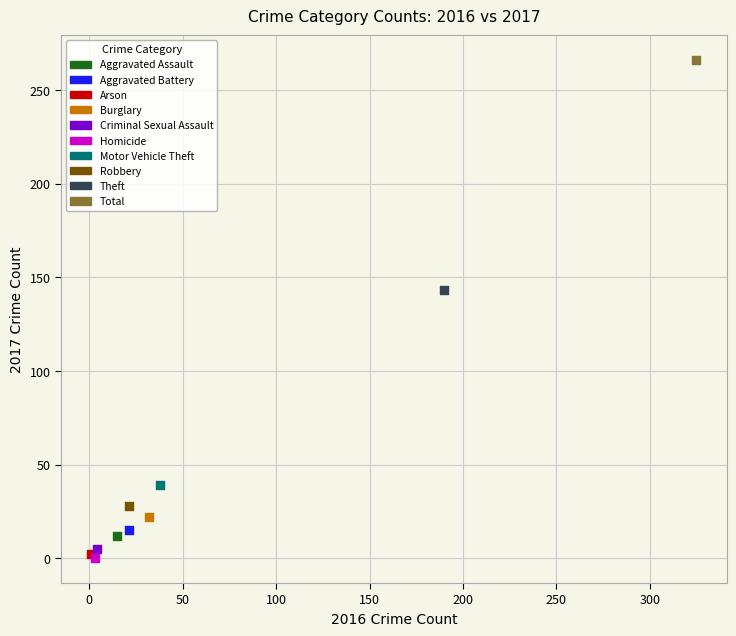

What are all the series names shown in the legend?

Aggravated Assault, Aggravated Battery, Arson, Burglary, Criminal Sexual Assault, Homicide, Motor Vehicle Theft, Robbery, Theft, Total